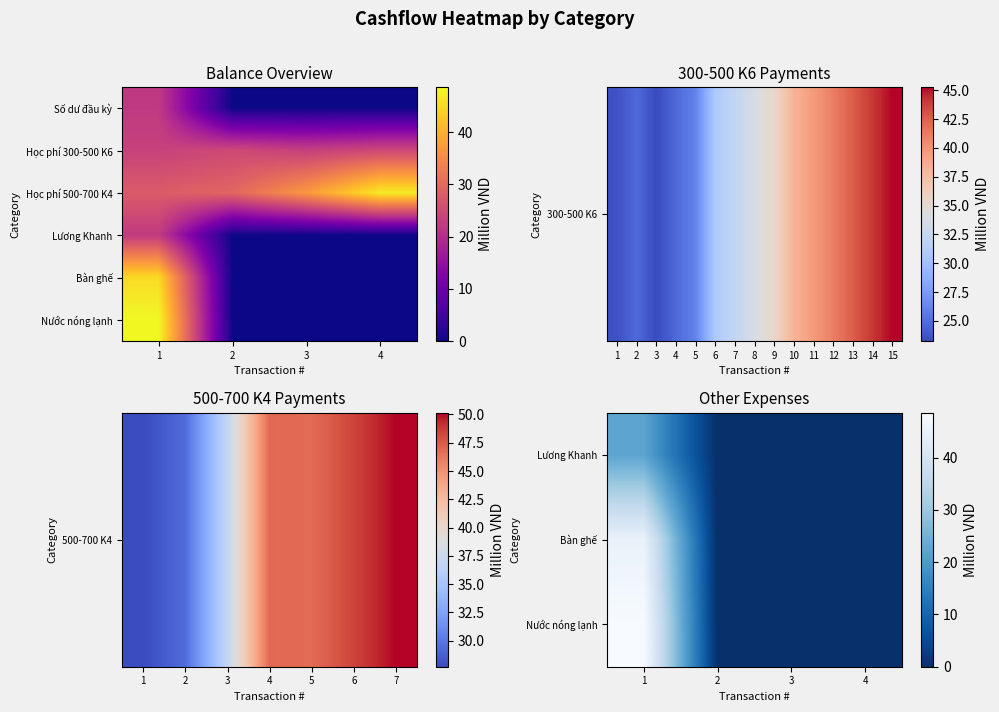

At which category is the sum across all series the highest?

1